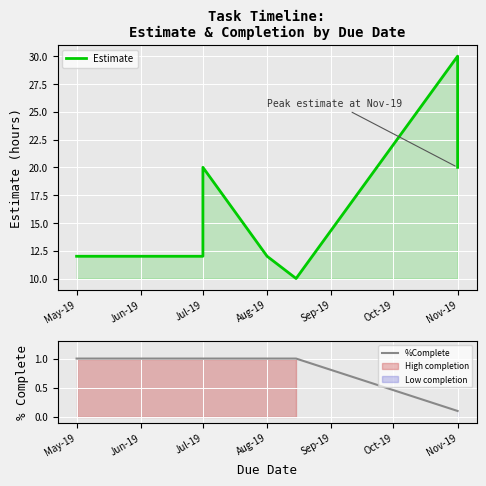

How many data points in %Complete are less than 1?

2